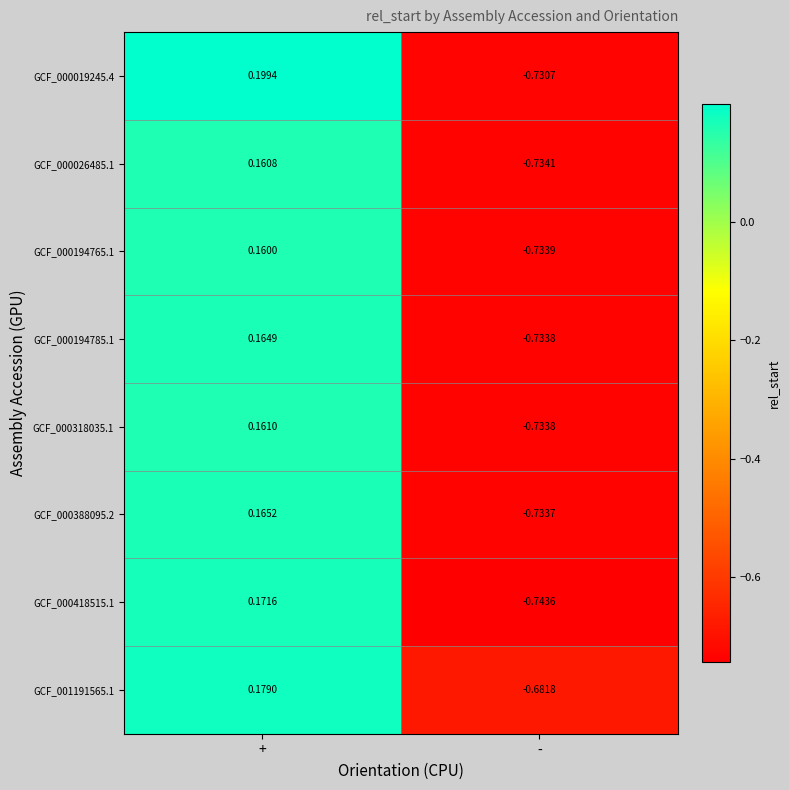

At which label does GCF_000318035.1 first exceed 0?

+